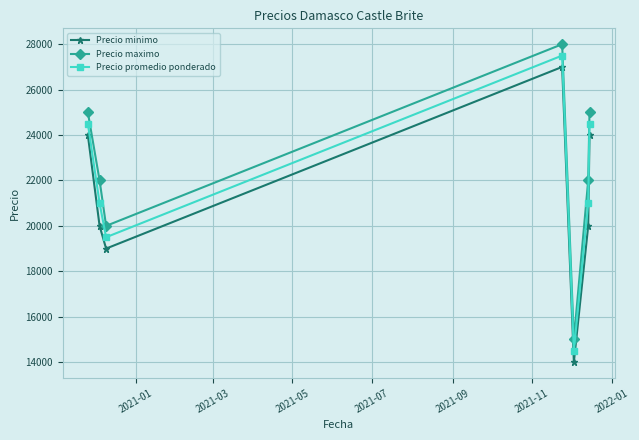

True or false: Precio maximo and Precio minimo intersect in this chart.

False